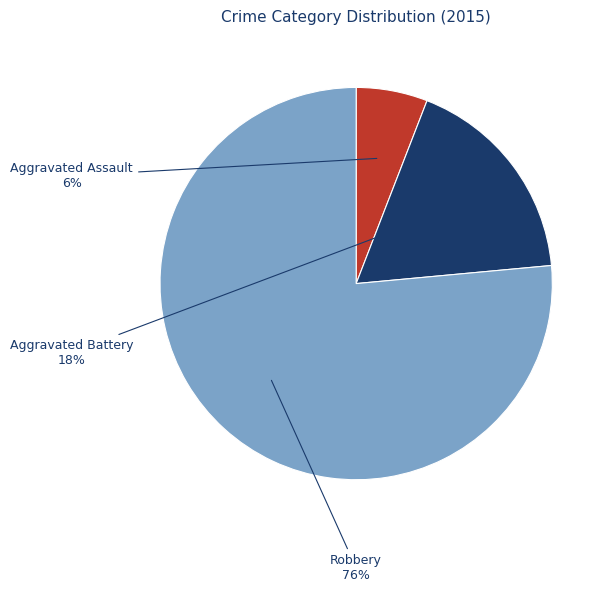

To the nearest percent, what is the average slice percentage?

33%